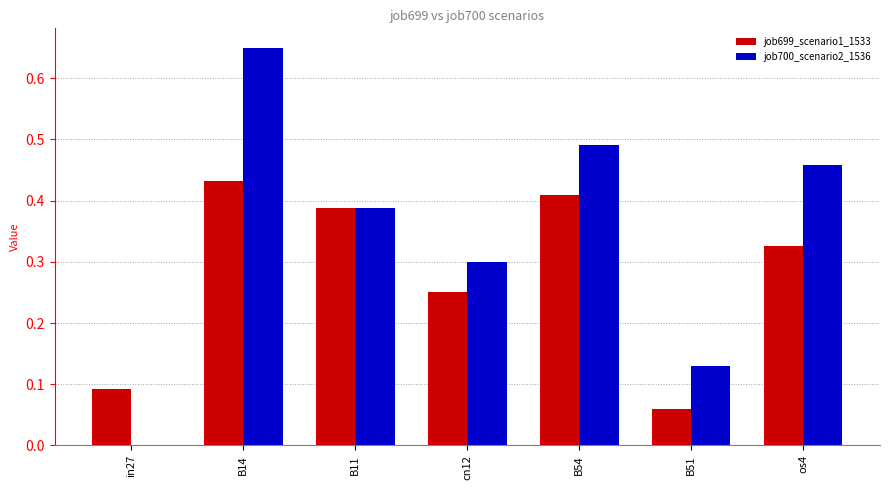

At which category is the sum across all series the highest?

B14